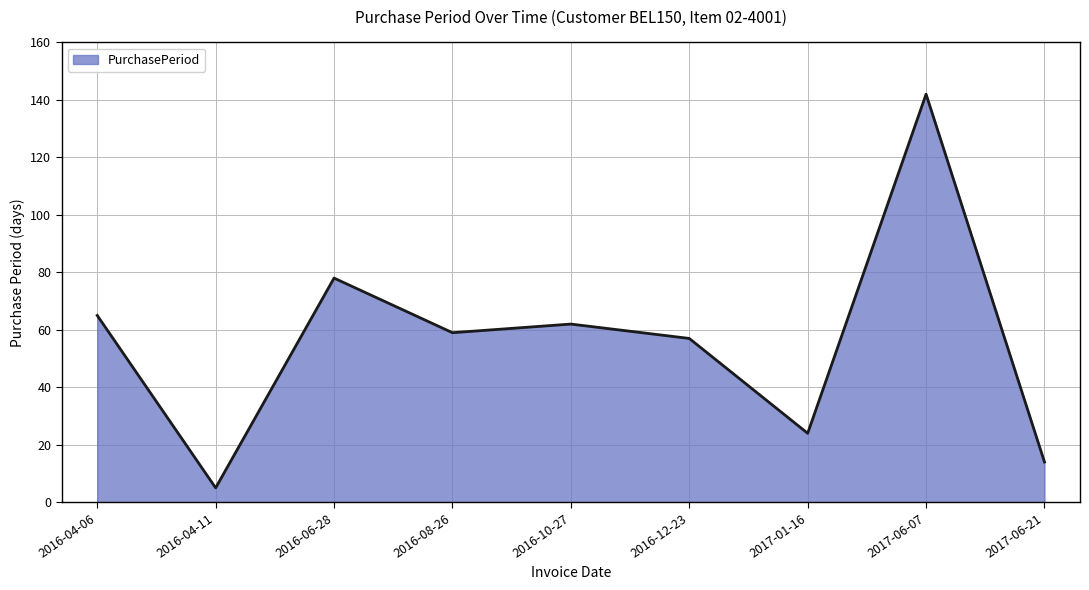

How many interior local valleys (lower than both neighbors) does the data have?

3